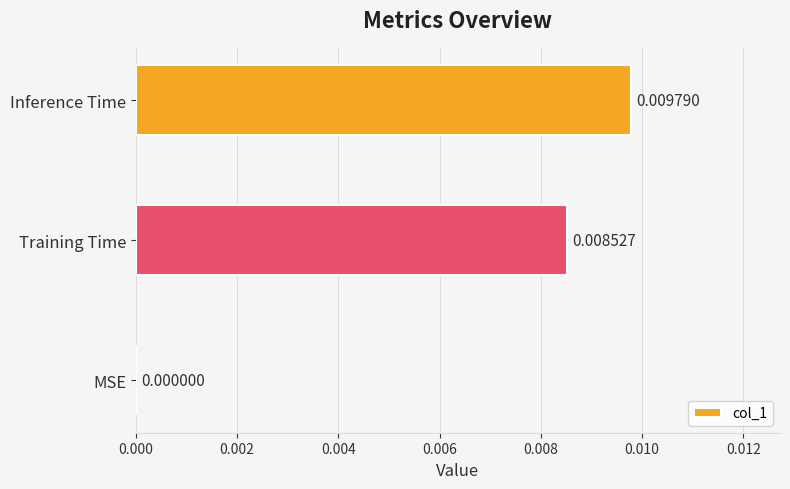

Which has a higher value, MSE or Inference Time?

Inference Time